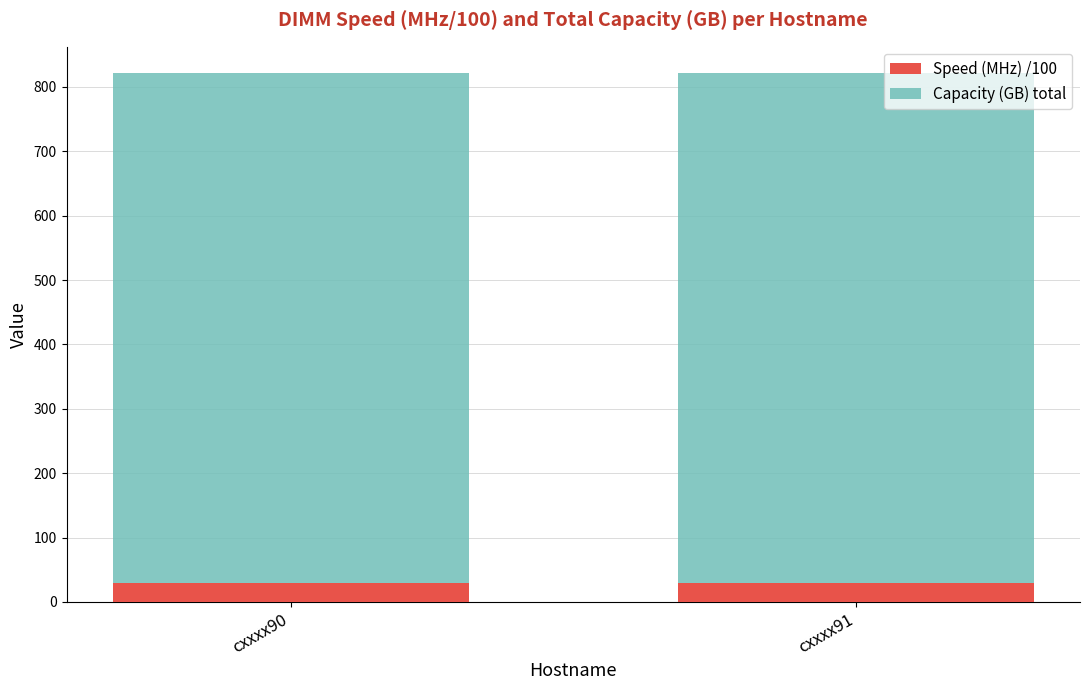

What is the lowest value of the Speed (MHz) /100 series?

29.3